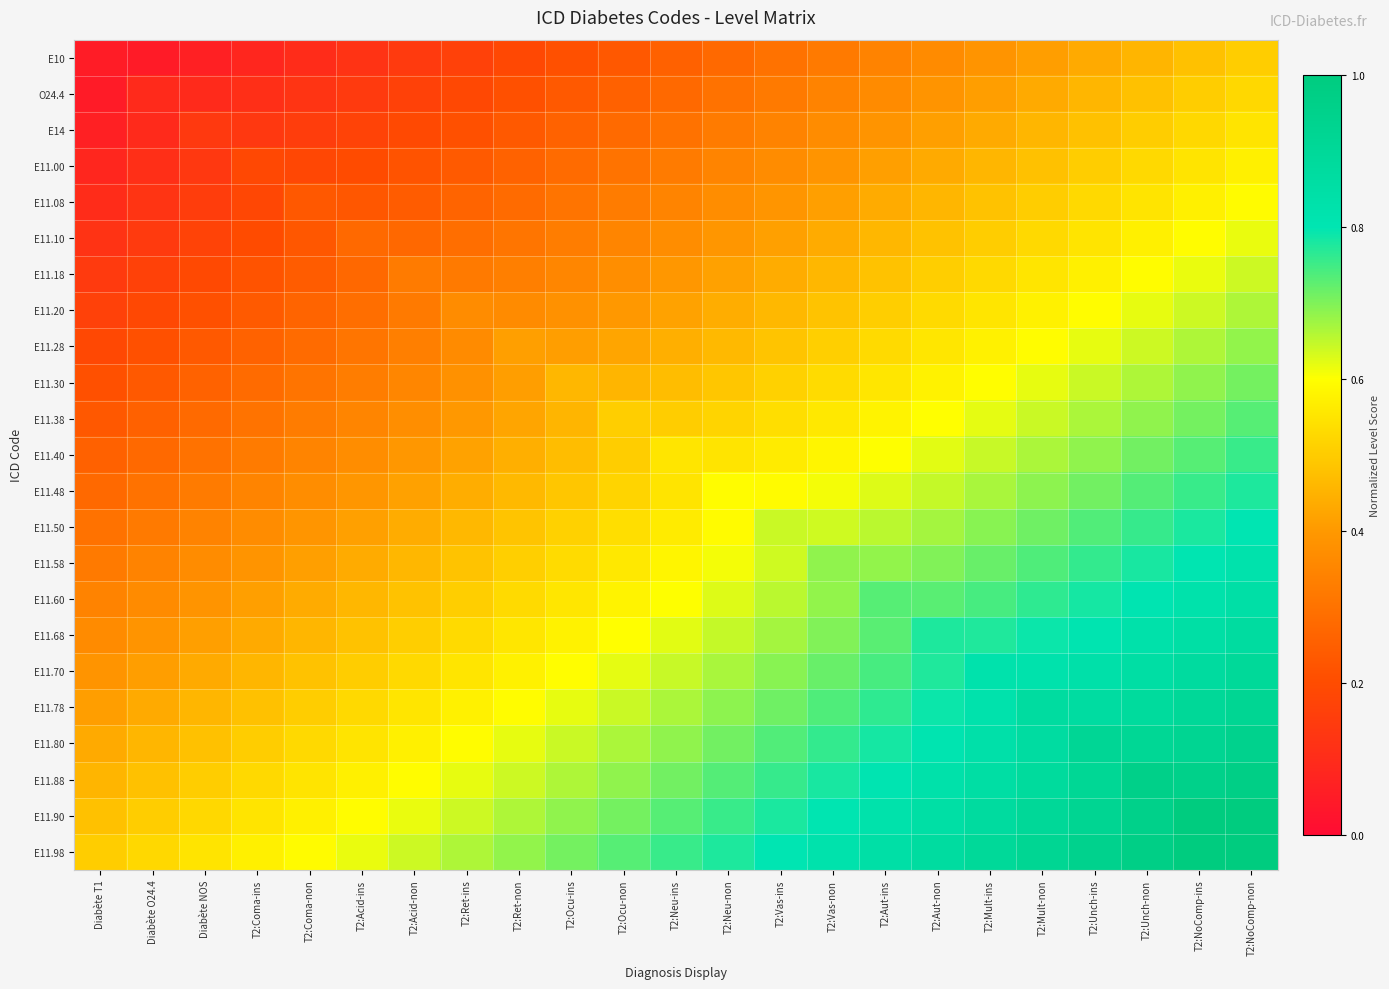

Reading left to right, what are all the values shown in this chart?

E10: Diabète T1=0.1	Diabète O24.4=0.0	Diabète NOS=0.1	T2:Coma-ins=0.1	T2:Coma-non=0.1	T2:Acid-ins=0.1	T2:Acid-non=0.1	T2:Ret-ins=0.2	T2:Ret-non=0.2	T2:Ocu-ins=0.2	T2:Ocu-non=0.2	T2:Neu-ins=0.3	T2:Neu-non=0.3	T2:Vas-ins=0.3	T2:Vas-non=0.3	T2:Aut-ins=0.3	T2:Aut-non=0.4	T2:Mult-ins=0.4	T2:Mult-non=0.4	T2:Unch-ins=0.4	T2:Unch-non=0.5	T2:NoComp-ins=0.5	T2:NoComp-non=0.5
O24.4: Diabète T1=0.0	Diabète O24.4=0.1	Diabète NOS=0.1	T2:Coma-ins=0.1	T2:Coma-non=0.1	T2:Acid-ins=0.1	T2:Acid-non=0.2	T2:Ret-ins=0.2	T2:Ret-non=0.2	T2:Ocu-ins=0.2	T2:Ocu-non=0.3	T2:Neu-ins=0.3	T2:Neu-non=0.3	T2:Vas-ins=0.3	T2:Vas-non=0.3	T2:Aut-ins=0.4	T2:Aut-non=0.4	T2:Mult-ins=0.4	T2:Mult-non=0.4	T2:Unch-ins=0.5	T2:Unch-non=0.5	T2:NoComp-ins=0.5	T2:NoComp-non=0.5
E14: Diabète T1=0.1	Diabète O24.4=0.1	Diabète NOS=0.1	T2:Coma-ins=0.1	T2:Coma-non=0.2	T2:Acid-ins=0.2	T2:Acid-non=0.2	T2:Ret-ins=0.2	T2:Ret-non=0.2	T2:Ocu-ins=0.3	T2:Ocu-non=0.3	T2:Neu-ins=0.3	T2:Neu-non=0.3	T2:Vas-ins=0.3	T2:Vas-non=0.4	T2:Aut-ins=0.4	T2:Aut-non=0.4	T2:Mult-ins=0.4	T2:Mult-non=0.5	T2:Unch-ins=0.5	T2:Unch-non=0.5	T2:NoComp-ins=0.5	T2:NoComp-non=0.5
E11.00: Diabète T1=0.1	Diabète O24.4=0.1	Diabète NOS=0.1	T2:Coma-ins=0.2	T2:Coma-non=0.2	T2:Acid-ins=0.2	T2:Acid-non=0.2	T2:Ret-ins=0.2	T2:Ret-non=0.3	T2:Ocu-ins=0.3	T2:Ocu-non=0.3	T2:Neu-ins=0.3	T2:Neu-non=0.3	T2:Vas-ins=0.4	T2:Vas-non=0.4	T2:Aut-ins=0.4	T2:Aut-non=0.4	T2:Mult-ins=0.5	T2:Mult-non=0.5	T2:Unch-ins=0.5	T2:Unch-non=0.5	T2:NoComp-ins=0.5	T2:NoComp-non=0.6
E11.08: Diabète T1=0.1	Diabète O24.4=0.1	Diabète NOS=0.2	T2:Coma-ins=0.2	T2:Coma-non=0.2	T2:Acid-ins=0.2	T2:Acid-non=0.2	T2:Ret-ins=0.3	T2:Ret-non=0.3	T2:Ocu-ins=0.3	T2:Ocu-non=0.3	T2:Neu-ins=0.3	T2:Neu-non=0.4	T2:Vas-ins=0.4	T2:Vas-non=0.4	T2:Aut-ins=0.4	T2:Aut-non=0.5	T2:Mult-ins=0.5	T2:Mult-non=0.5	T2:Unch-ins=0.5	T2:Unch-non=0.5	T2:NoComp-ins=0.6	T2:NoComp-non=0.6
E11.10: Diabète T1=0.1	Diabète O24.4=0.1	Diabète NOS=0.2	T2:Coma-ins=0.2	T2:Coma-non=0.2	T2:Acid-ins=0.3	T2:Acid-non=0.3	T2:Ret-ins=0.3	T2:Ret-non=0.3	T2:Ocu-ins=0.3	T2:Ocu-non=0.3	T2:Neu-ins=0.4	T2:Neu-non=0.4	T2:Vas-ins=0.4	T2:Vas-non=0.4	T2:Aut-ins=0.5	T2:Aut-non=0.5	T2:Mult-ins=0.5	T2:Mult-non=0.5	T2:Unch-ins=0.5	T2:Unch-non=0.6	T2:NoComp-ins=0.6	T2:NoComp-non=0.6
E11.18: Diabète T1=0.1	Diabète O24.4=0.2	Diabète NOS=0.2	T2:Coma-ins=0.2	T2:Coma-non=0.2	T2:Acid-ins=0.3	T2:Acid-non=0.3	T2:Ret-ins=0.3	T2:Ret-non=0.3	T2:Ocu-ins=0.4	T2:Ocu-non=0.4	T2:Neu-ins=0.4	T2:Neu-non=0.4	T2:Vas-ins=0.4	T2:Vas-non=0.5	T2:Aut-ins=0.5	T2:Aut-non=0.5	T2:Mult-ins=0.5	T2:Mult-non=0.5	T2:Unch-ins=0.6	T2:Unch-non=0.6	T2:NoComp-ins=0.6	T2:NoComp-non=0.6
E11.20: Diabète T1=0.2	Diabète O24.4=0.2	Diabète NOS=0.2	T2:Coma-ins=0.2	T2:Coma-non=0.3	T2:Acid-ins=0.3	T2:Acid-non=0.3	T2:Ret-ins=0.4	T2:Ret-non=0.4	T2:Ocu-ins=0.4	T2:Ocu-non=0.4	T2:Neu-ins=0.4	T2:Neu-non=0.4	T2:Vas-ins=0.5	T2:Vas-non=0.5	T2:Aut-ins=0.5	T2:Aut-non=0.5	T2:Mult-ins=0.5	T2:Mult-non=0.6	T2:Unch-ins=0.6	T2:Unch-non=0.6	T2:NoComp-ins=0.6	T2:NoComp-non=0.7
E11.28: Diabète T1=0.2	Diabète O24.4=0.2	Diabète NOS=0.2	T2:Coma-ins=0.3	T2:Coma-non=0.3	T2:Acid-ins=0.3	T2:Acid-non=0.3	T2:Ret-ins=0.4	T2:Ret-non=0.4	T2:Ocu-ins=0.4	T2:Ocu-non=0.4	T2:Neu-ins=0.4	T2:Neu-non=0.5	T2:Vas-ins=0.5	T2:Vas-non=0.5	T2:Aut-ins=0.5	T2:Aut-non=0.6	T2:Mult-ins=0.6	T2:Mult-non=0.6	T2:Unch-ins=0.6	T2:Unch-non=0.6	T2:NoComp-ins=0.7	T2:NoComp-non=0.7
E11.30: Diabète T1=0.2	Diabète O24.4=0.2	Diabète NOS=0.3	T2:Coma-ins=0.3	T2:Coma-non=0.3	T2:Acid-ins=0.3	T2:Acid-non=0.4	T2:Ret-ins=0.4	T2:Ret-non=0.4	T2:Ocu-ins=0.5	T2:Ocu-non=0.5	T2:Neu-ins=0.5	T2:Neu-non=0.5	T2:Vas-ins=0.5	T2:Vas-non=0.5	T2:Aut-ins=0.6	T2:Aut-non=0.6	T2:Mult-ins=0.6	T2:Mult-non=0.6	T2:Unch-ins=0.6	T2:Unch-non=0.7	T2:NoComp-ins=0.7	T2:NoComp-non=0.7
E11.38: Diabète T1=0.2	Diabète O24.4=0.3	Diabète NOS=0.3	T2:Coma-ins=0.3	T2:Coma-non=0.3	T2:Acid-ins=0.3	T2:Acid-non=0.4	T2:Ret-ins=0.4	T2:Ret-non=0.4	T2:Ocu-ins=0.5	T2:Ocu-non=0.5	T2:Neu-ins=0.5	T2:Neu-non=0.5	T2:Vas-ins=0.5	T2:Vas-non=0.6	T2:Aut-ins=0.6	T2:Aut-non=0.6	T2:Mult-ins=0.6	T2:Mult-non=0.6	T2:Unch-ins=0.7	T2:Unch-non=0.7	T2:NoComp-ins=0.7	T2:NoComp-non=0.7
E11.40: Diabète T1=0.3	Diabète O24.4=0.3	Diabète NOS=0.3	T2:Coma-ins=0.3	T2:Coma-non=0.3	T2:Acid-ins=0.4	T2:Acid-non=0.4	T2:Ret-ins=0.4	T2:Ret-non=0.4	T2:Ocu-ins=0.5	T2:Ocu-non=0.5	T2:Neu-ins=0.6	T2:Neu-non=0.5	T2:Vas-ins=0.6	T2:Vas-non=0.6	T2:Aut-ins=0.6	T2:Aut-non=0.6	T2:Mult-ins=0.6	T2:Mult-non=0.7	T2:Unch-ins=0.7	T2:Unch-non=0.7	T2:NoComp-ins=0.7	T2:NoComp-non=0.8
E11.48: Diabète T1=0.3	Diabète O24.4=0.3	Diabète NOS=0.3	T2:Coma-ins=0.3	T2:Coma-non=0.4	T2:Acid-ins=0.4	T2:Acid-non=0.4	T2:Ret-ins=0.4	T2:Ret-non=0.5	T2:Ocu-ins=0.5	T2:Ocu-non=0.5	T2:Neu-ins=0.5	T2:Neu-non=0.6	T2:Vas-ins=0.6	T2:Vas-non=0.6	T2:Aut-ins=0.6	T2:Aut-non=0.6	T2:Mult-ins=0.7	T2:Mult-non=0.7	T2:Unch-ins=0.7	T2:Unch-non=0.7	T2:NoComp-ins=0.8	T2:NoComp-non=0.8
E11.50: Diabète T1=0.3	Diabète O24.4=0.3	Diabète NOS=0.3	T2:Coma-ins=0.4	T2:Coma-non=0.4	T2:Acid-ins=0.4	T2:Acid-non=0.4	T2:Ret-ins=0.5	T2:Ret-non=0.5	T2:Ocu-ins=0.5	T2:Ocu-non=0.5	T2:Neu-ins=0.6	T2:Neu-non=0.6	T2:Vas-ins=0.6	T2:Vas-non=0.6	T2:Aut-ins=0.7	T2:Aut-non=0.7	T2:Mult-ins=0.7	T2:Mult-non=0.7	T2:Unch-ins=0.7	T2:Unch-non=0.8	T2:NoComp-ins=0.8	T2:NoComp-non=0.8
E11.58: Diabète T1=0.3	Diabète O24.4=0.3	Diabète NOS=0.4	T2:Coma-ins=0.4	T2:Coma-non=0.4	T2:Acid-ins=0.4	T2:Acid-non=0.5	T2:Ret-ins=0.5	T2:Ret-non=0.5	T2:Ocu-ins=0.5	T2:Ocu-non=0.6	T2:Neu-ins=0.6	T2:Neu-non=0.6	T2:Vas-ins=0.6	T2:Vas-non=0.7	T2:Aut-ins=0.7	T2:Aut-non=0.7	T2:Mult-ins=0.7	T2:Mult-non=0.7	T2:Unch-ins=0.8	T2:Unch-non=0.8	T2:NoComp-ins=0.8	T2:NoComp-non=0.8
E11.60: Diabète T1=0.3	Diabète O24.4=0.4	Diabète NOS=0.4	T2:Coma-ins=0.4	T2:Coma-non=0.4	T2:Acid-ins=0.5	T2:Acid-non=0.5	T2:Ret-ins=0.5	T2:Ret-non=0.5	T2:Ocu-ins=0.6	T2:Ocu-non=0.6	T2:Neu-ins=0.6	T2:Neu-non=0.6	T2:Vas-ins=0.7	T2:Vas-non=0.7	T2:Aut-ins=0.7	T2:Aut-non=0.7	T2:Mult-ins=0.7	T2:Mult-non=0.8	T2:Unch-ins=0.8	T2:Unch-non=0.8	T2:NoComp-ins=0.8	T2:NoComp-non=0.8
E11.68: Diabète T1=0.4	Diabète O24.4=0.4	Diabète NOS=0.4	T2:Coma-ins=0.4	T2:Coma-non=0.5	T2:Acid-ins=0.5	T2:Acid-non=0.5	T2:Ret-ins=0.5	T2:Ret-non=0.6	T2:Ocu-ins=0.6	T2:Ocu-non=0.6	T2:Neu-ins=0.6	T2:Neu-non=0.6	T2:Vas-ins=0.7	T2:Vas-non=0.7	T2:Aut-ins=0.7	T2:Aut-non=0.8	T2:Mult-ins=0.8	T2:Mult-non=0.8	T2:Unch-ins=0.8	T2:Unch-non=0.8	T2:NoComp-ins=0.8	T2:NoComp-non=0.9
E11.70: Diabète T1=0.4	Diabète O24.4=0.4	Diabète NOS=0.4	T2:Coma-ins=0.5	T2:Coma-non=0.5	T2:Acid-ins=0.5	T2:Acid-non=0.5	T2:Ret-ins=0.5	T2:Ret-non=0.6	T2:Ocu-ins=0.6	T2:Ocu-non=0.6	T2:Neu-ins=0.6	T2:Neu-non=0.7	T2:Vas-ins=0.7	T2:Vas-non=0.7	T2:Aut-ins=0.7	T2:Aut-non=0.8	T2:Mult-ins=0.8	T2:Mult-non=0.8	T2:Unch-ins=0.8	T2:Unch-non=0.9	T2:NoComp-ins=0.9	T2:NoComp-non=0.9
E11.78: Diabète T1=0.4	Diabète O24.4=0.4	Diabète NOS=0.5	T2:Coma-ins=0.5	T2:Coma-non=0.5	T2:Acid-ins=0.5	T2:Acid-non=0.5	T2:Ret-ins=0.6	T2:Ret-non=0.6	T2:Ocu-ins=0.6	T2:Ocu-non=0.6	T2:Neu-ins=0.7	T2:Neu-non=0.7	T2:Vas-ins=0.7	T2:Vas-non=0.7	T2:Aut-ins=0.8	T2:Aut-non=0.8	T2:Mult-ins=0.8	T2:Mult-non=0.9	T2:Unch-ins=0.9	T2:Unch-non=0.9	T2:NoComp-ins=0.9	T2:NoComp-non=0.9
E11.80: Diabète T1=0.4	Diabète O24.4=0.5	Diabète NOS=0.5	T2:Coma-ins=0.5	T2:Coma-non=0.5	T2:Acid-ins=0.5	T2:Acid-non=0.6	T2:Ret-ins=0.6	T2:Ret-non=0.6	T2:Ocu-ins=0.6	T2:Ocu-non=0.7	T2:Neu-ins=0.7	T2:Neu-non=0.7	T2:Vas-ins=0.7	T2:Vas-non=0.8	T2:Aut-ins=0.8	T2:Aut-non=0.8	T2:Mult-ins=0.8	T2:Mult-non=0.9	T2:Unch-ins=0.9	T2:Unch-non=0.9	T2:NoComp-ins=0.9	T2:NoComp-non=0.9
E11.88: Diabète T1=0.5	Diabète O24.4=0.5	Diabète NOS=0.5	T2:Coma-ins=0.5	T2:Coma-non=0.5	T2:Acid-ins=0.6	T2:Acid-non=0.6	T2:Ret-ins=0.6	T2:Ret-non=0.6	T2:Ocu-ins=0.7	T2:Ocu-non=0.7	T2:Neu-ins=0.7	T2:Neu-non=0.7	T2:Vas-ins=0.8	T2:Vas-non=0.8	T2:Aut-ins=0.8	T2:Aut-non=0.8	T2:Mult-ins=0.9	T2:Mult-non=0.9	T2:Unch-ins=0.9	T2:Unch-non=1.0	T2:NoComp-ins=1.0	T2:NoComp-non=1.0
E11.90: Diabète T1=0.5	Diabète O24.4=0.5	Diabète NOS=0.5	T2:Coma-ins=0.5	T2:Coma-non=0.6	T2:Acid-ins=0.6	T2:Acid-non=0.6	T2:Ret-ins=0.6	T2:Ret-non=0.7	T2:Ocu-ins=0.7	T2:Ocu-non=0.7	T2:Neu-ins=0.7	T2:Neu-non=0.8	T2:Vas-ins=0.8	T2:Vas-non=0.8	T2:Aut-ins=0.8	T2:Aut-non=0.8	T2:Mult-ins=0.9	T2:Mult-non=0.9	T2:Unch-ins=0.9	T2:Unch-non=1.0	T2:NoComp-ins=1.0	T2:NoComp-non=1.0
E11.98: Diabète T1=0.5	Diabète O24.4=0.5	Diabète NOS=0.5	T2:Coma-ins=0.6	T2:Coma-non=0.6	T2:Acid-ins=0.6	T2:Acid-non=0.6	T2:Ret-ins=0.7	T2:Ret-non=0.7	T2:Ocu-ins=0.7	T2:Ocu-non=0.7	T2:Neu-ins=0.8	T2:Neu-non=0.8	T2:Vas-ins=0.8	T2:Vas-non=0.8	T2:Aut-ins=0.8	T2:Aut-non=0.9	T2:Mult-ins=0.9	T2:Mult-non=0.9	T2:Unch-ins=0.9	T2:Unch-non=1.0	T2:NoComp-ins=1.0	T2:NoComp-non=1.1